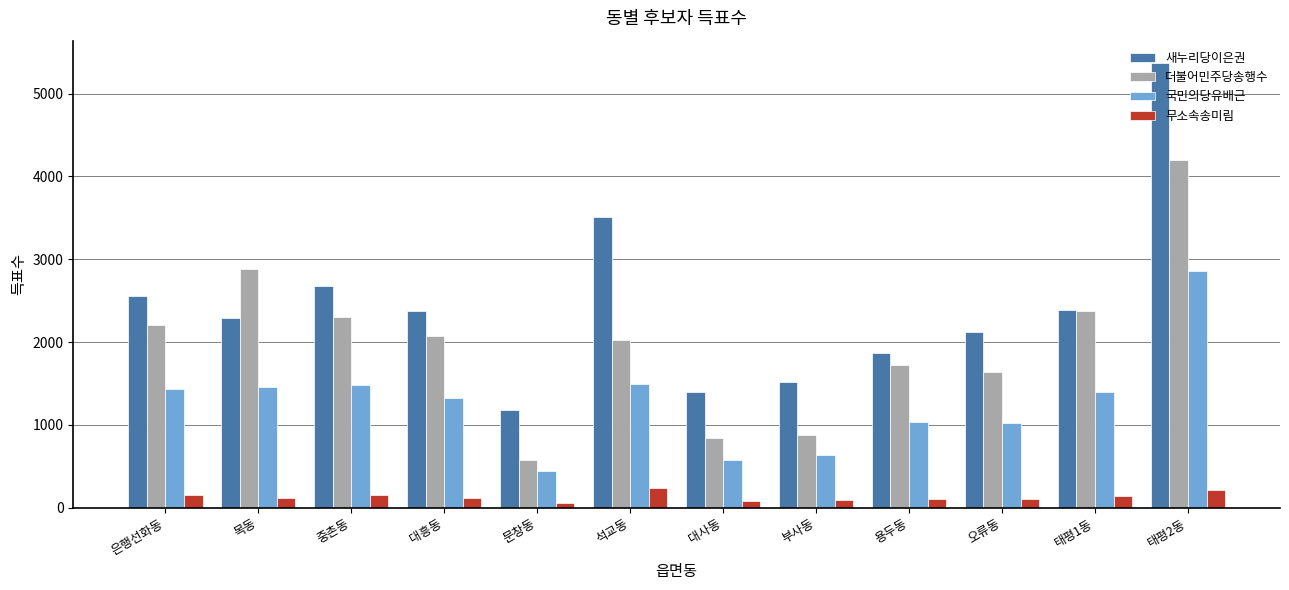

What is the sum of all 더불어민주당송행수 values?

23697